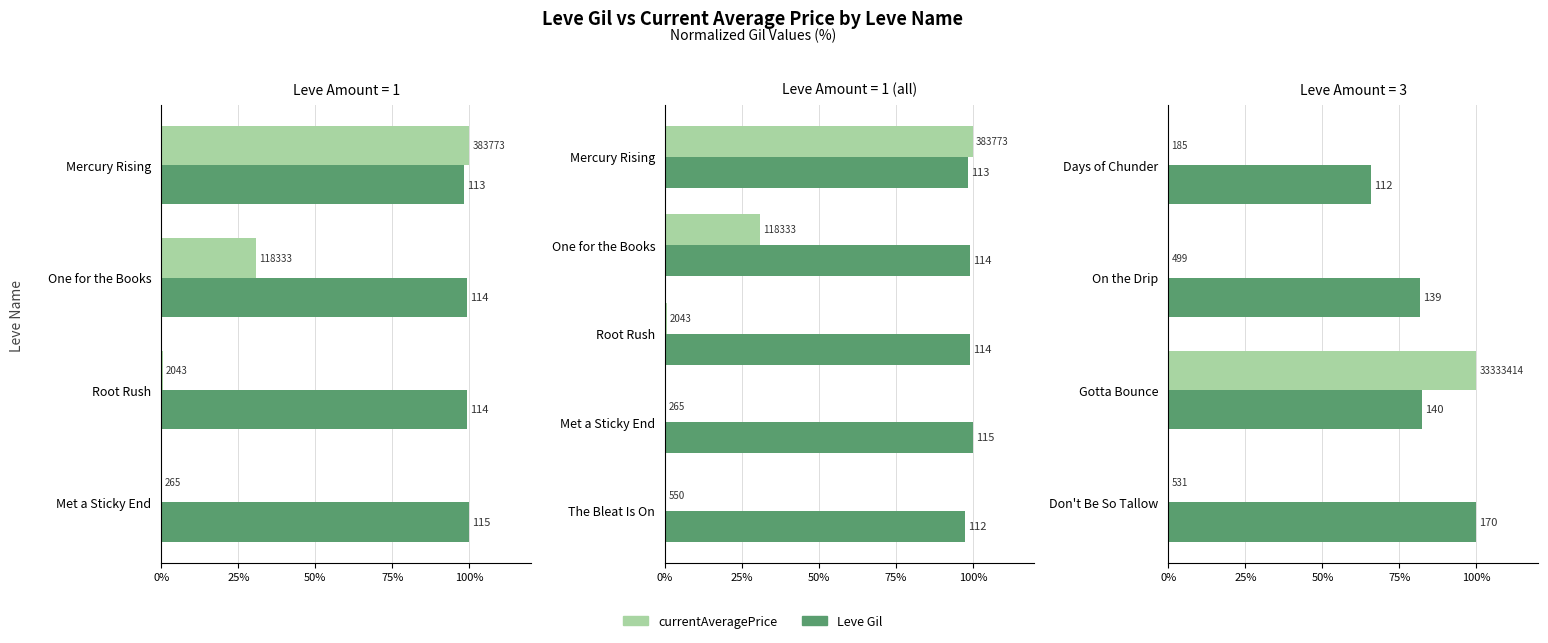

What is the value of the Leve Gil bar at the 4th from the left?

100.0